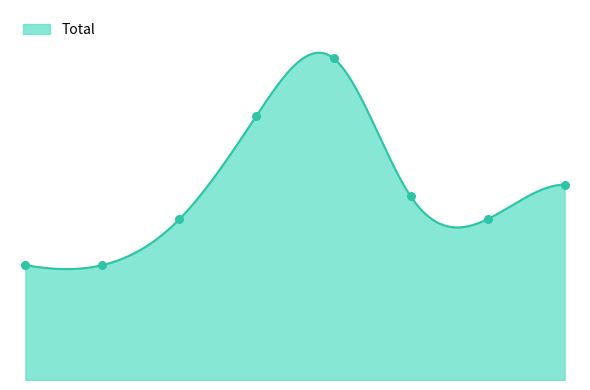

What is the change in value from 4 to 6?

-14